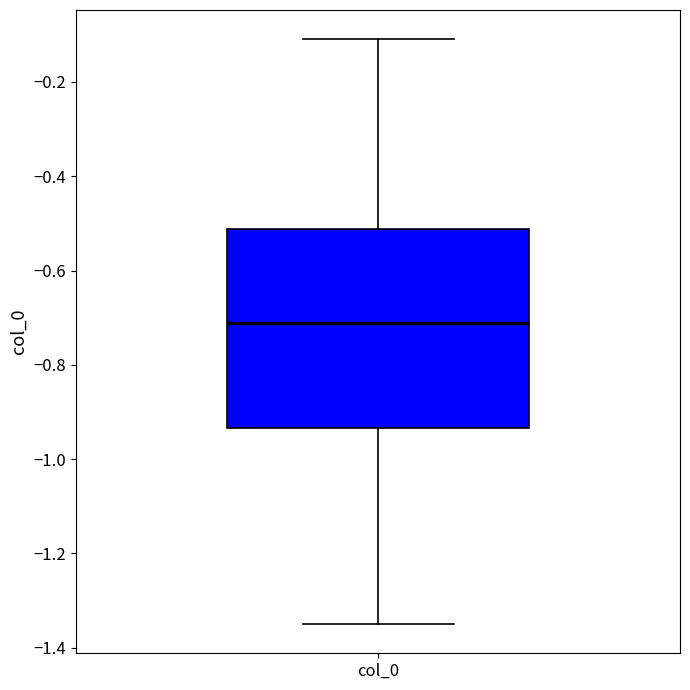

Where does the lower whisker of the box for col_0 end on the y-axis? The values are not printed on the chart, so give them approximately, as read against the axis.

-1.34